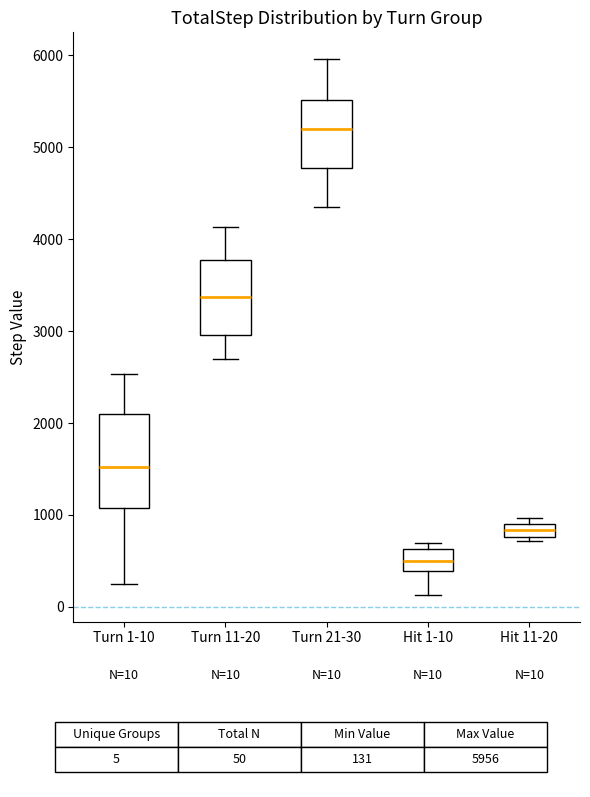

Which box has the highest median line?

Turn 21-30